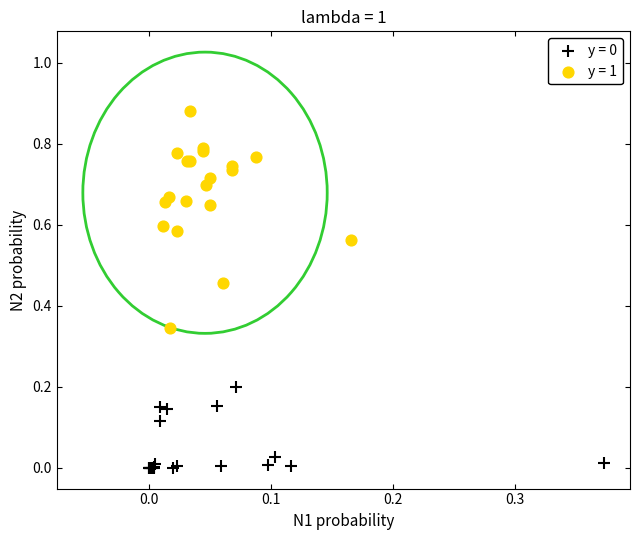

Which series has the widest spread of Y values?

y = 1